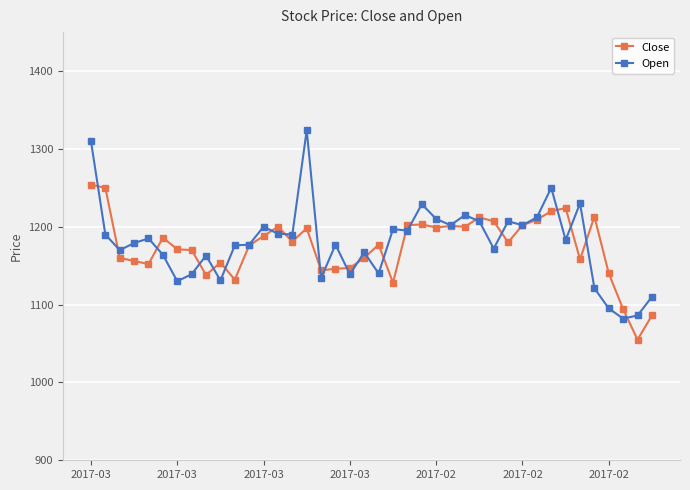

What is the smallest value displayed?

1055